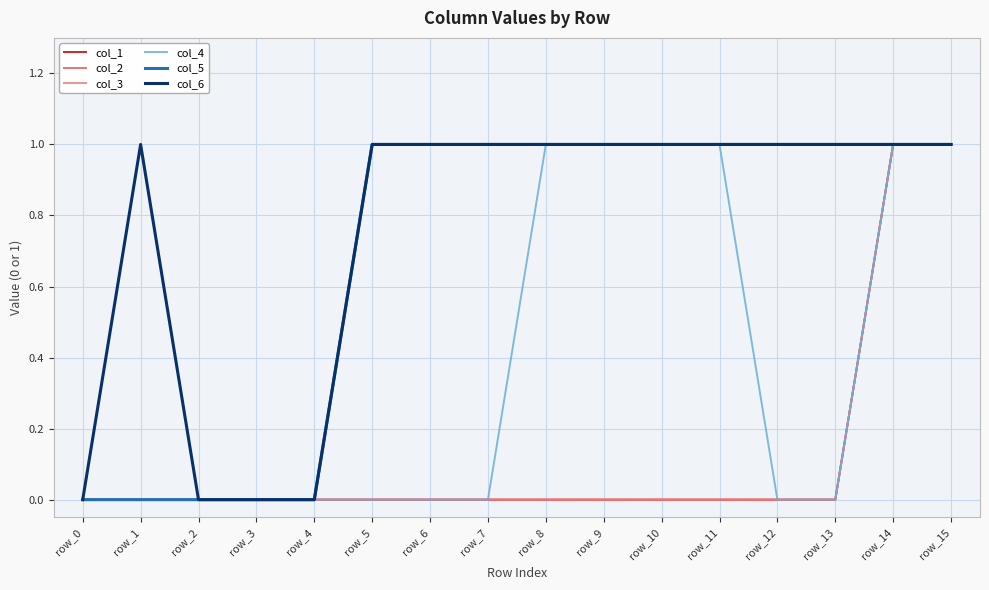

Which has a higher value, row_11 or row_15?

row_15